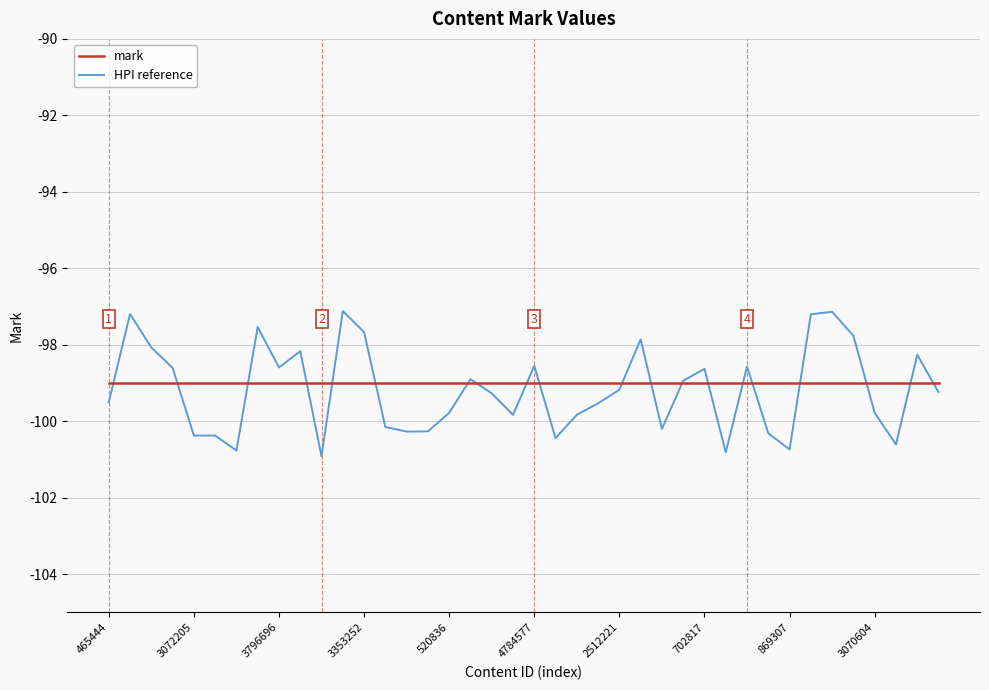

Rank the series by their maximum value, from lowest to highest.

mark, HPI reference